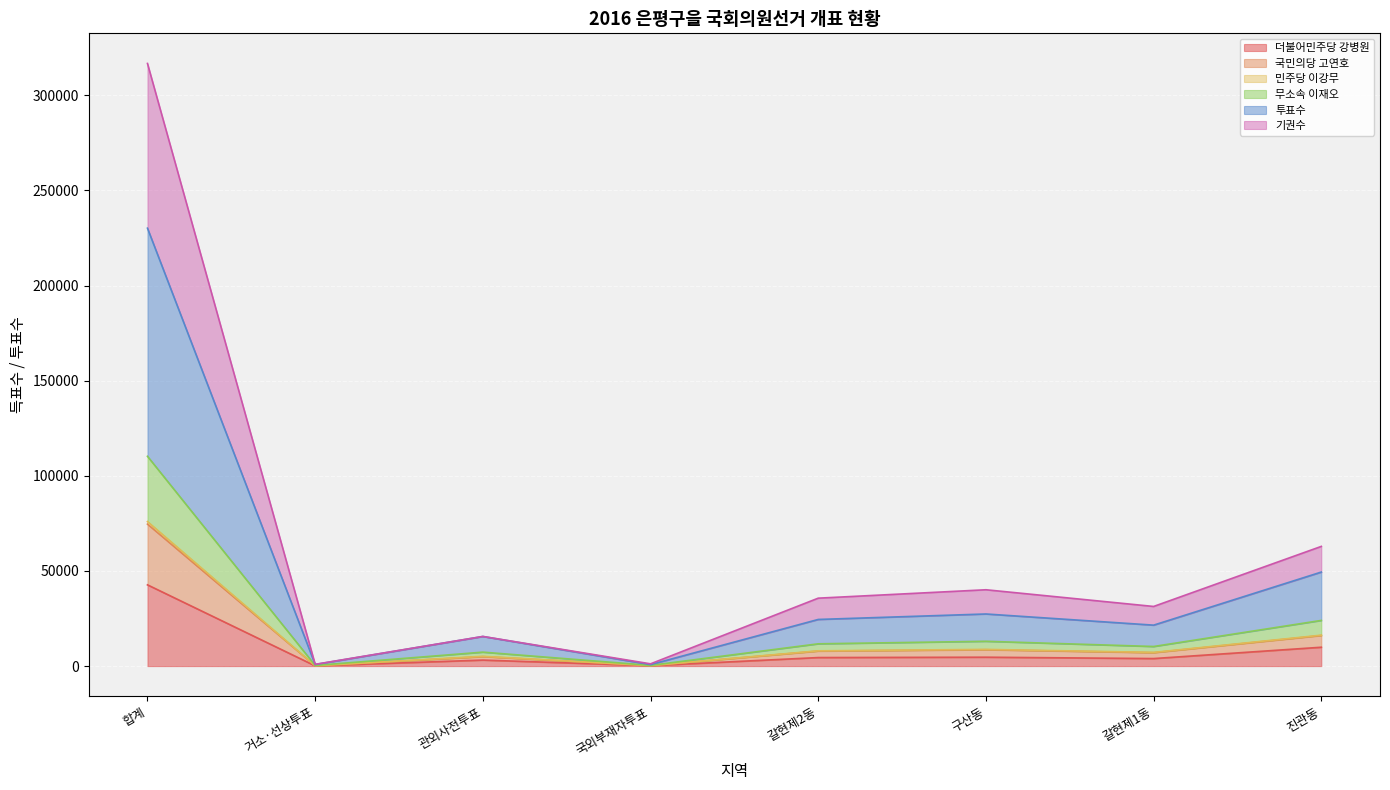

Which category has the highest value in the 더불어민주당 강병원 series?

합계